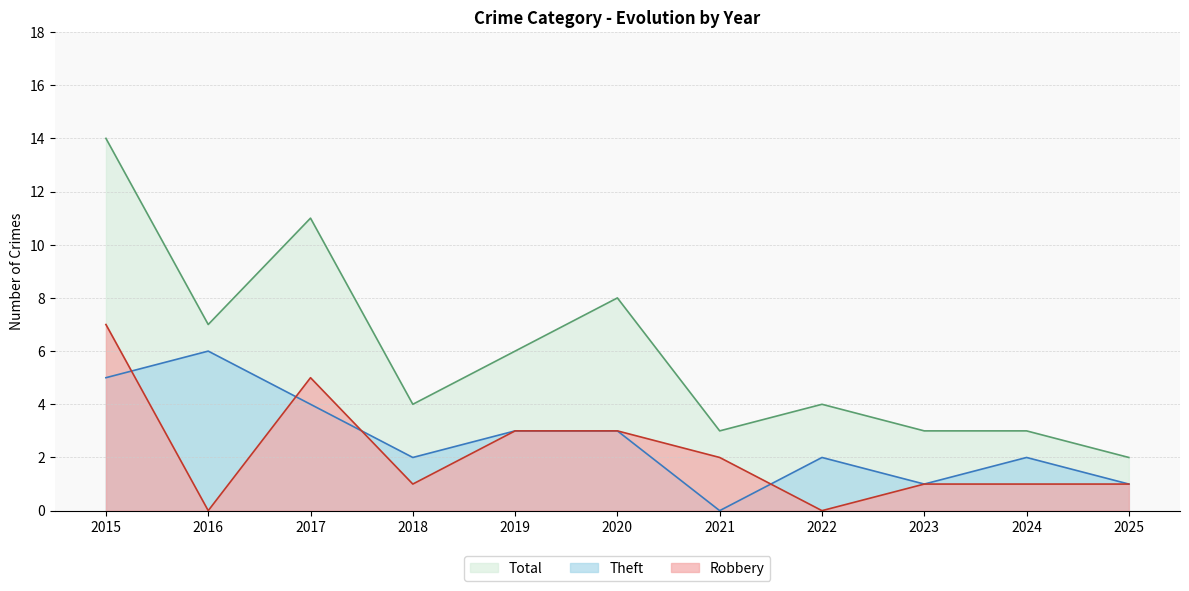

What are all the series names shown in the legend?

Total, Theft, Robbery